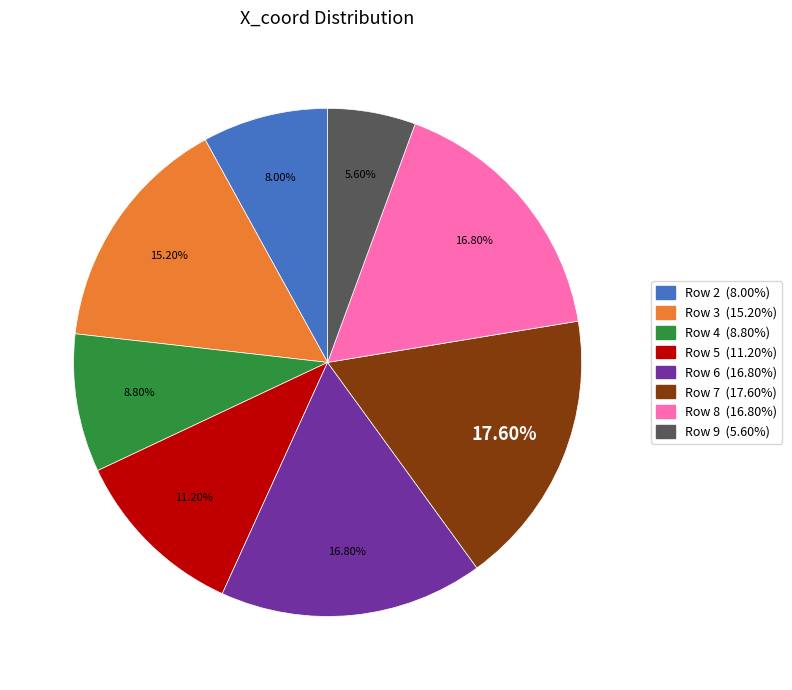

Is there any slice that represents more than half of the pie?

No